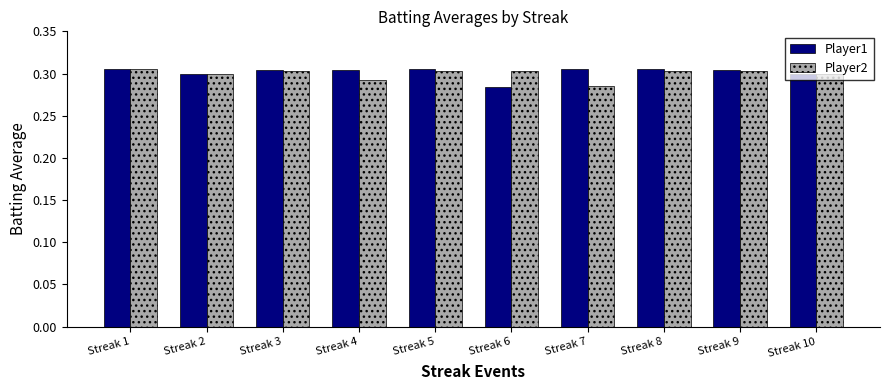

How many data points does each series have?

10